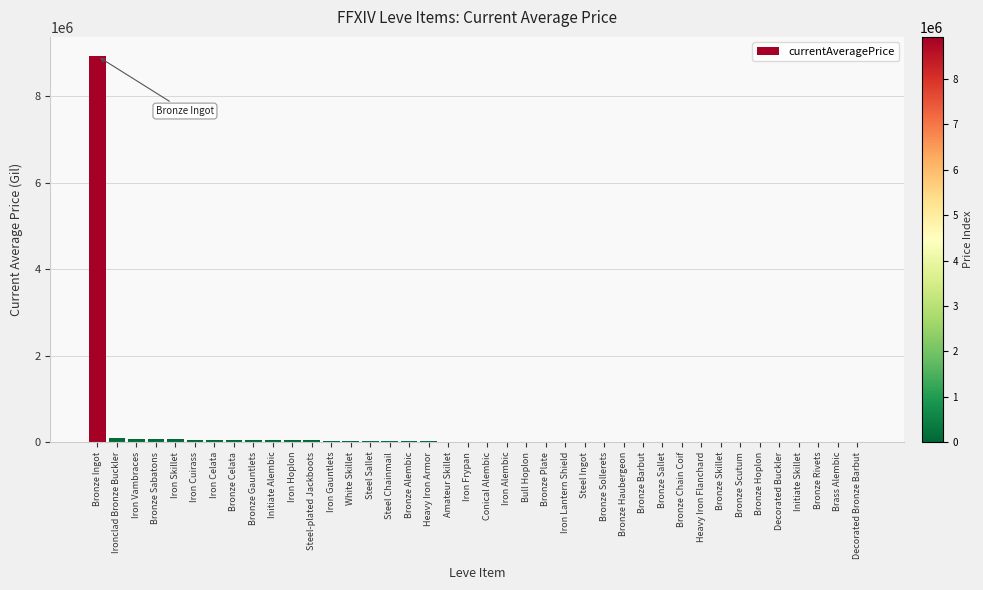

The value at Brass Alembic is 4640079.8. True or false?

False